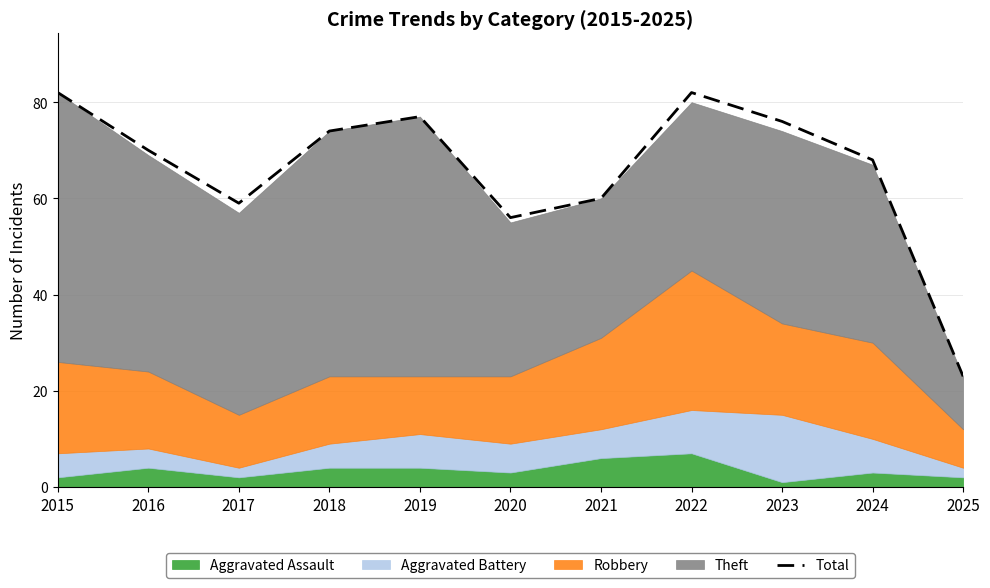

What is the minimum value shown in the chart?

23